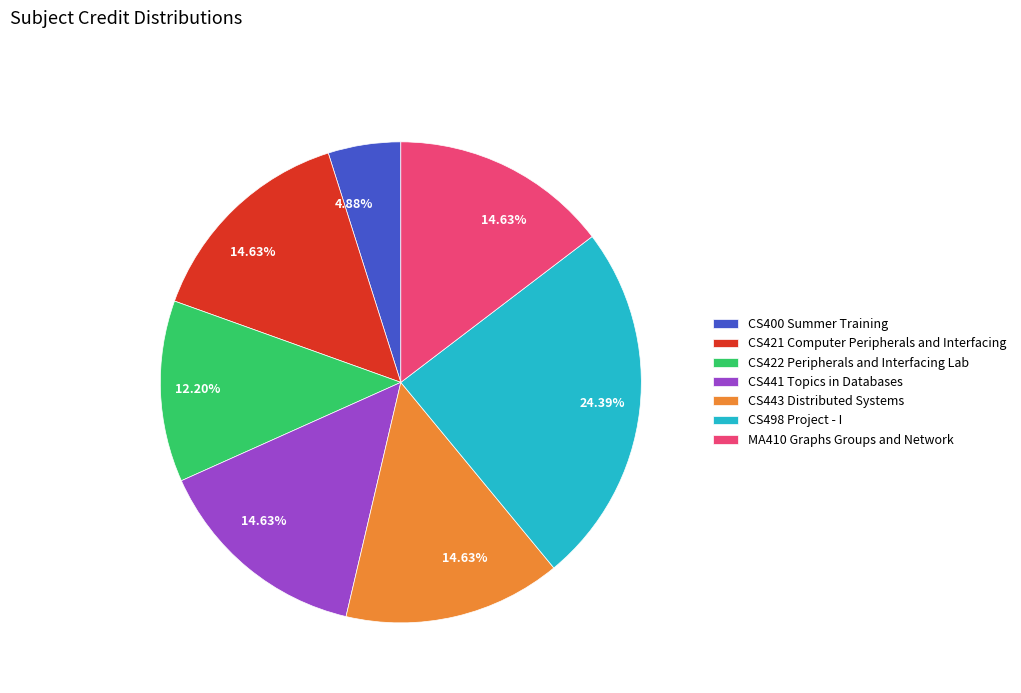

The CS422 Peripherals and Interfacing Lab slice represents 12% of the pie. True or false?

True